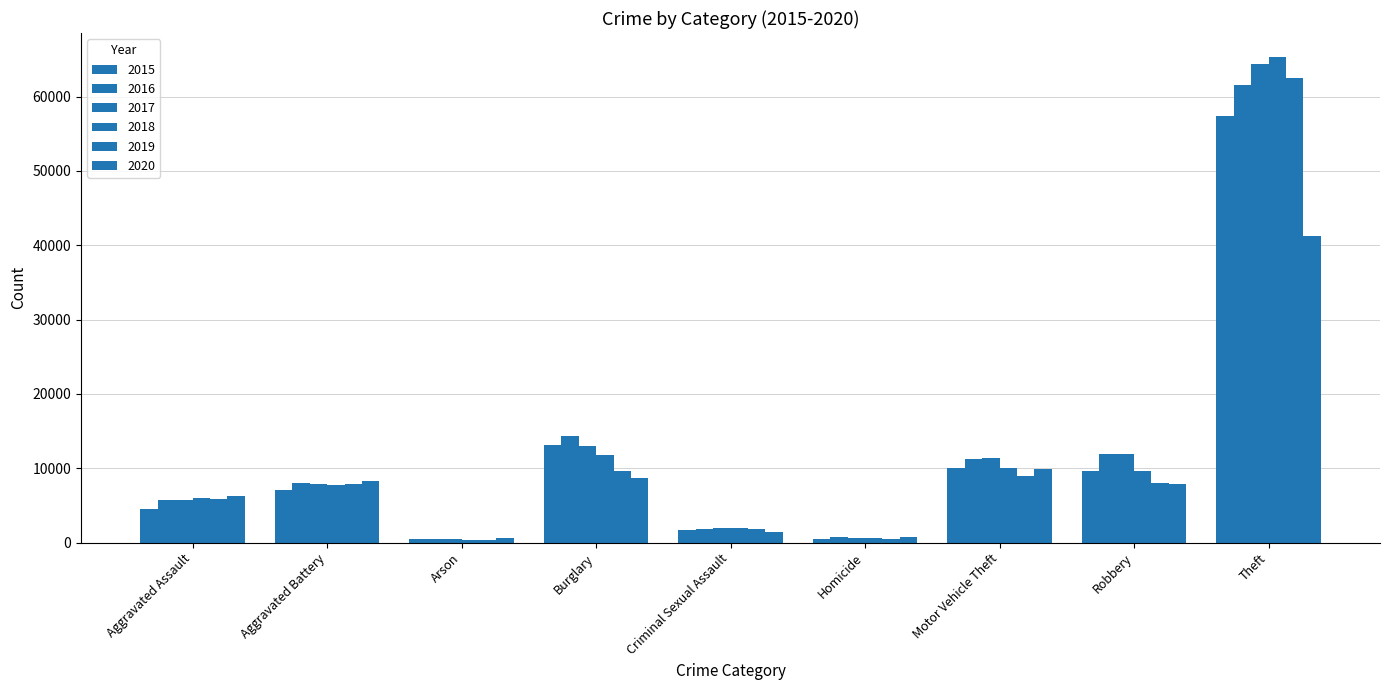

How many data points in 2017 are less than 7845?

4